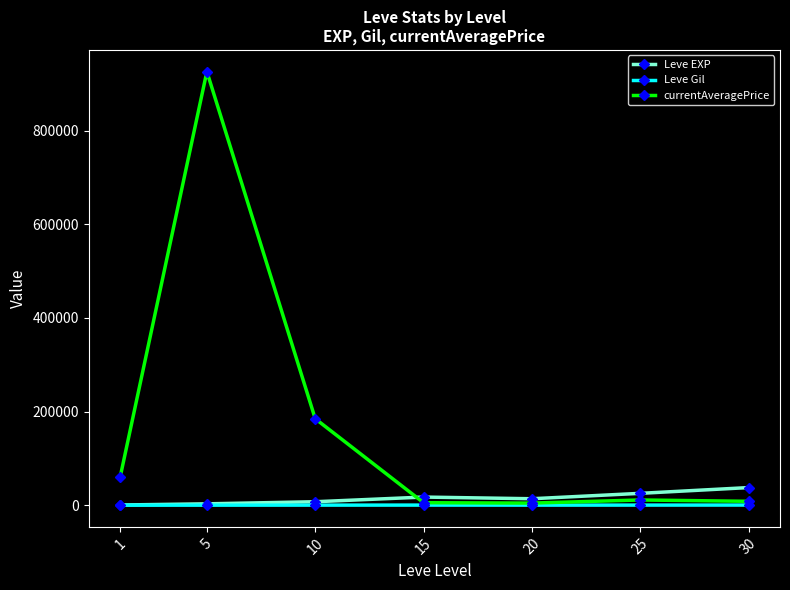

How many lines are shown in the chart?

3